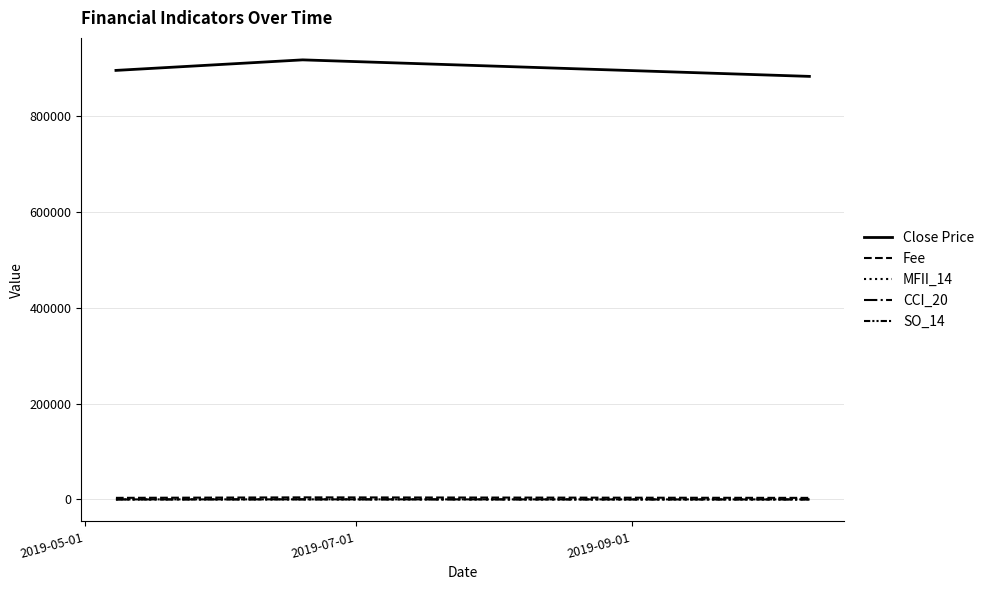

Is this an area chart (filled region under the line)?

No